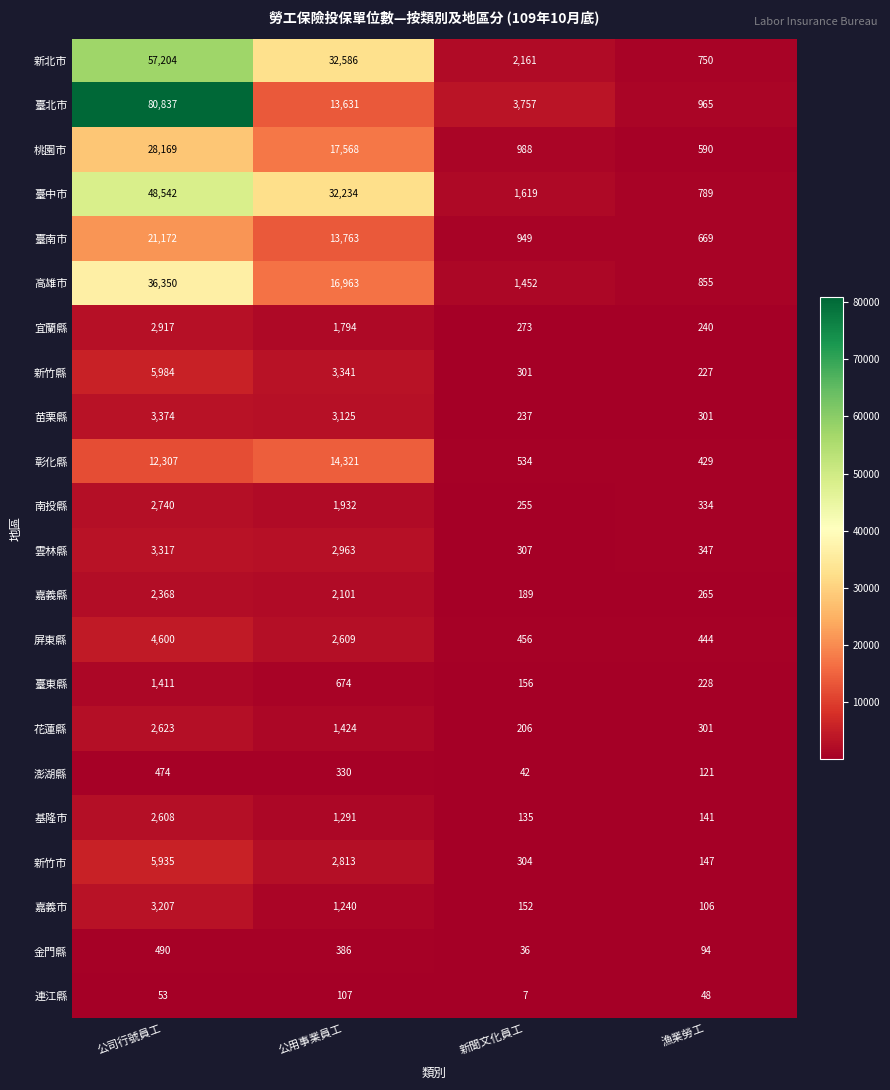

What is the minimum value shown in the chart?

7